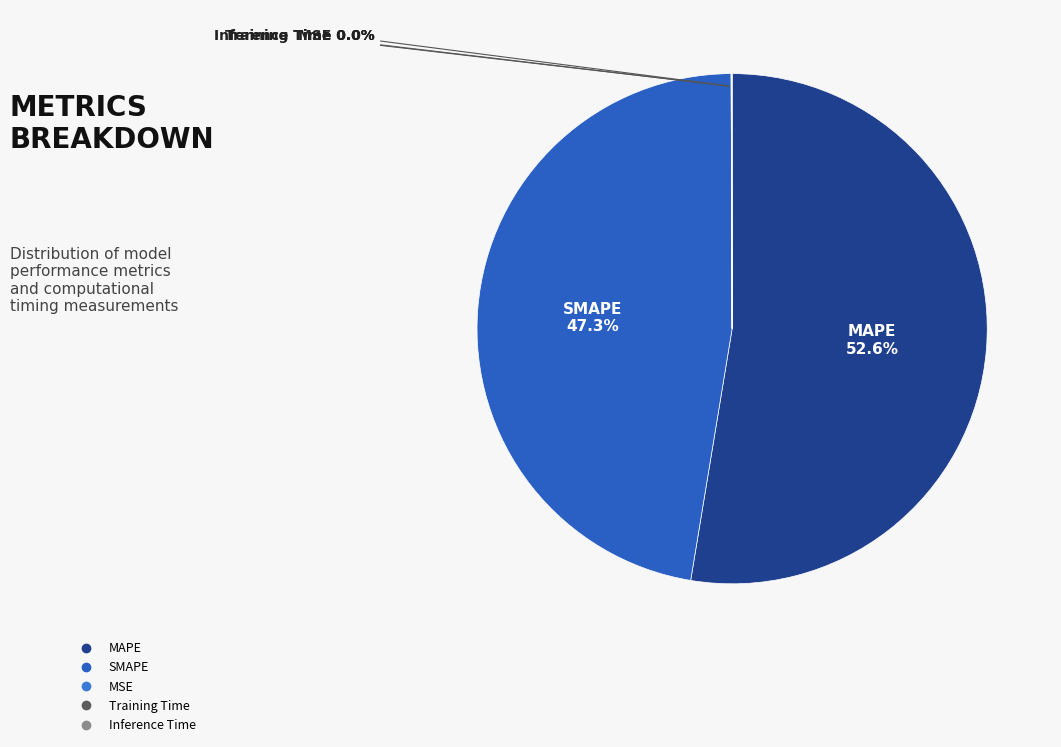

What is the ratio of the value at MAPE to the value at SMAPE?

1.1